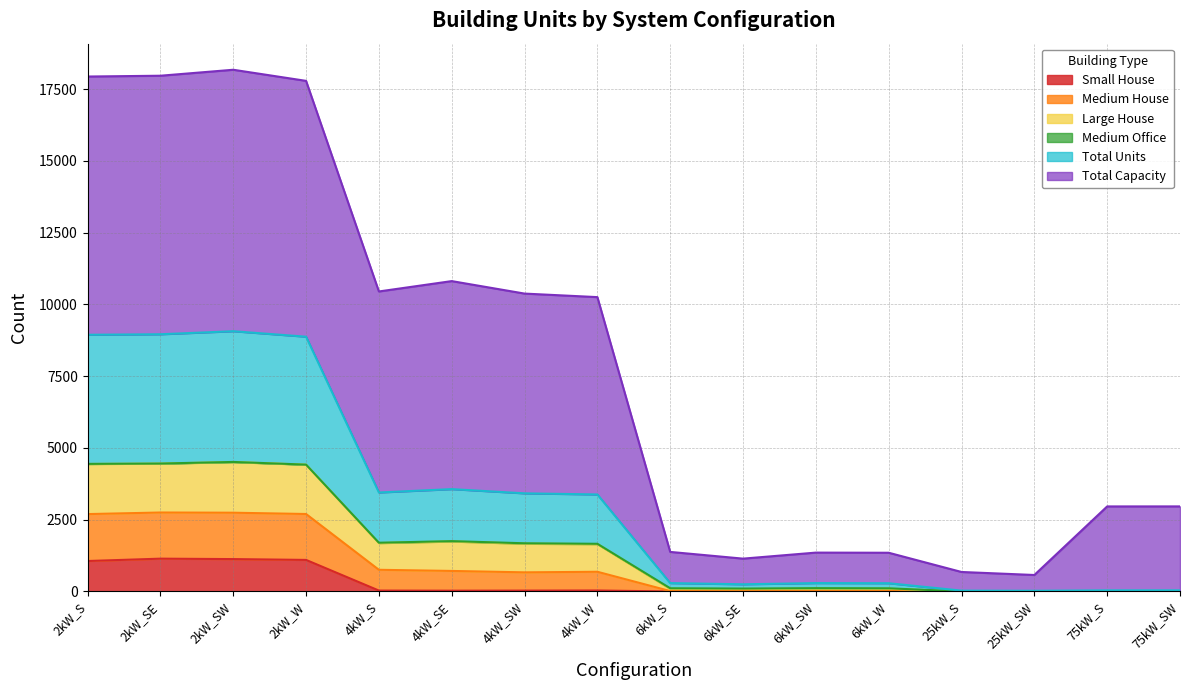

What is the sum of the Small House values at 25kW_SW and 4kW_SE?

28